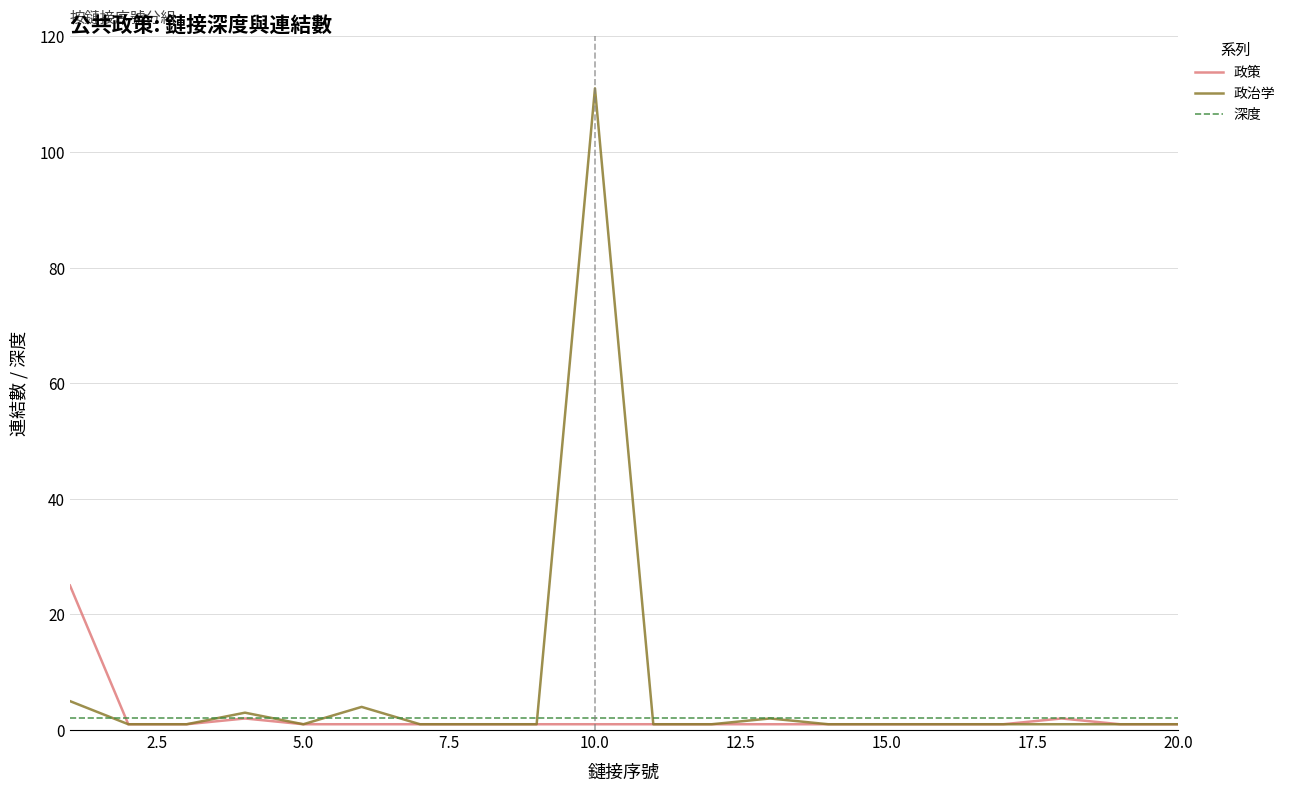

At how many categories does at least one series exceed 62?

1